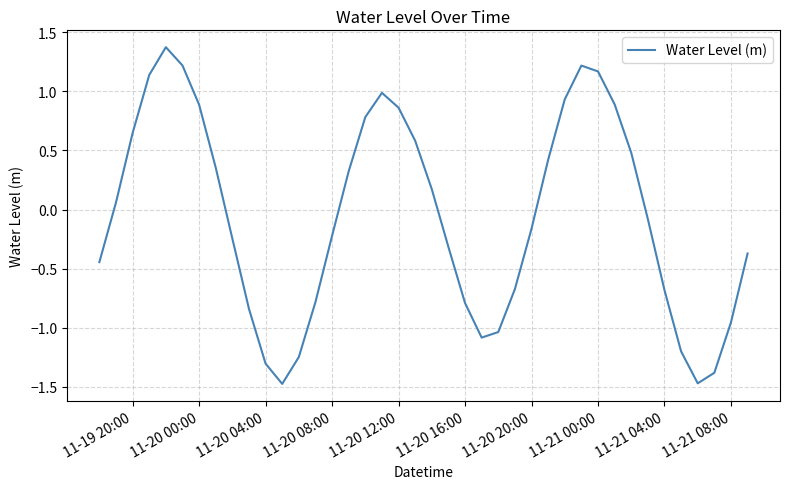

What is the smallest value displayed?

-1.5